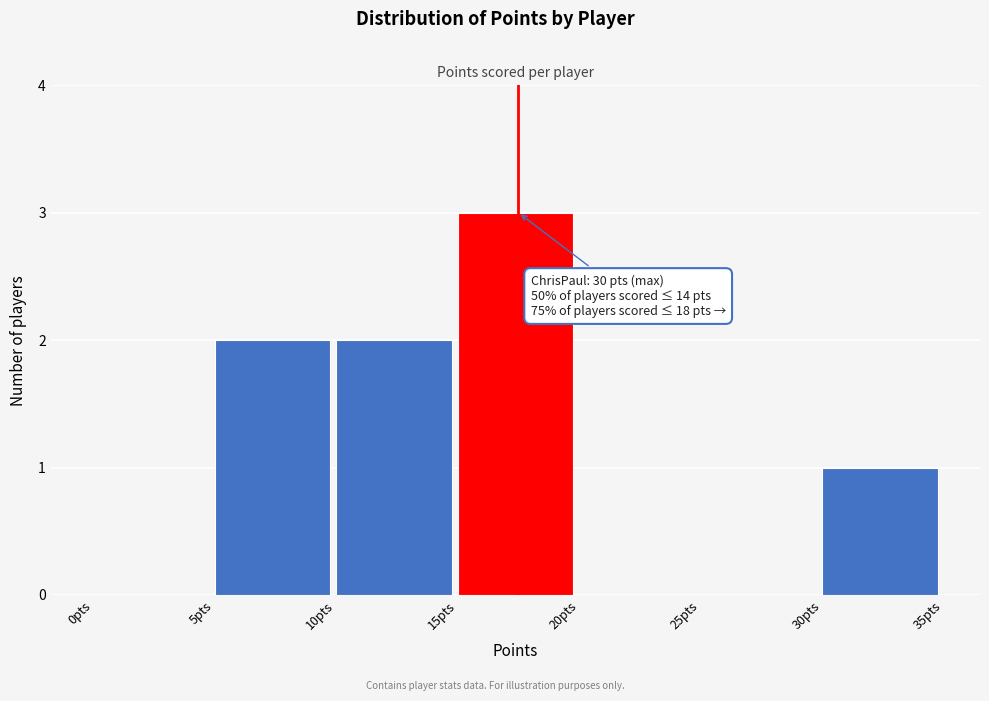

Over which range of the x-axis is the bar tallest?

15 to 20